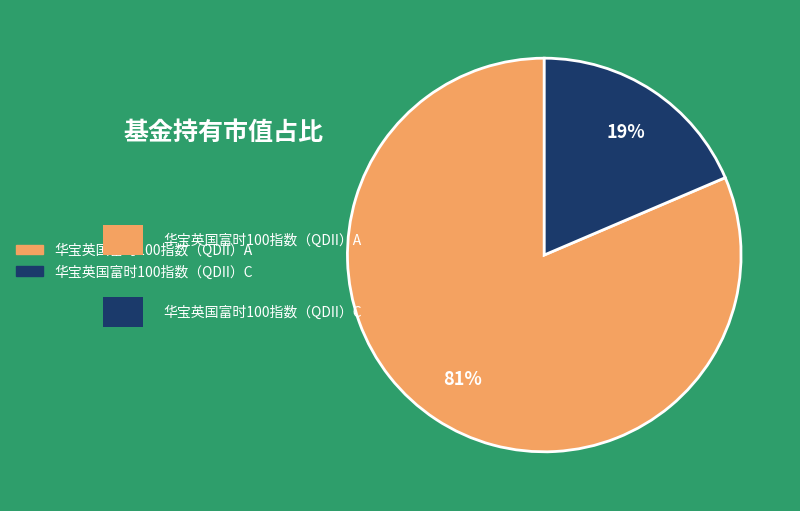

To the nearest percent, what portion does 华宝英国富时100指数（QDII）A represent?

81%